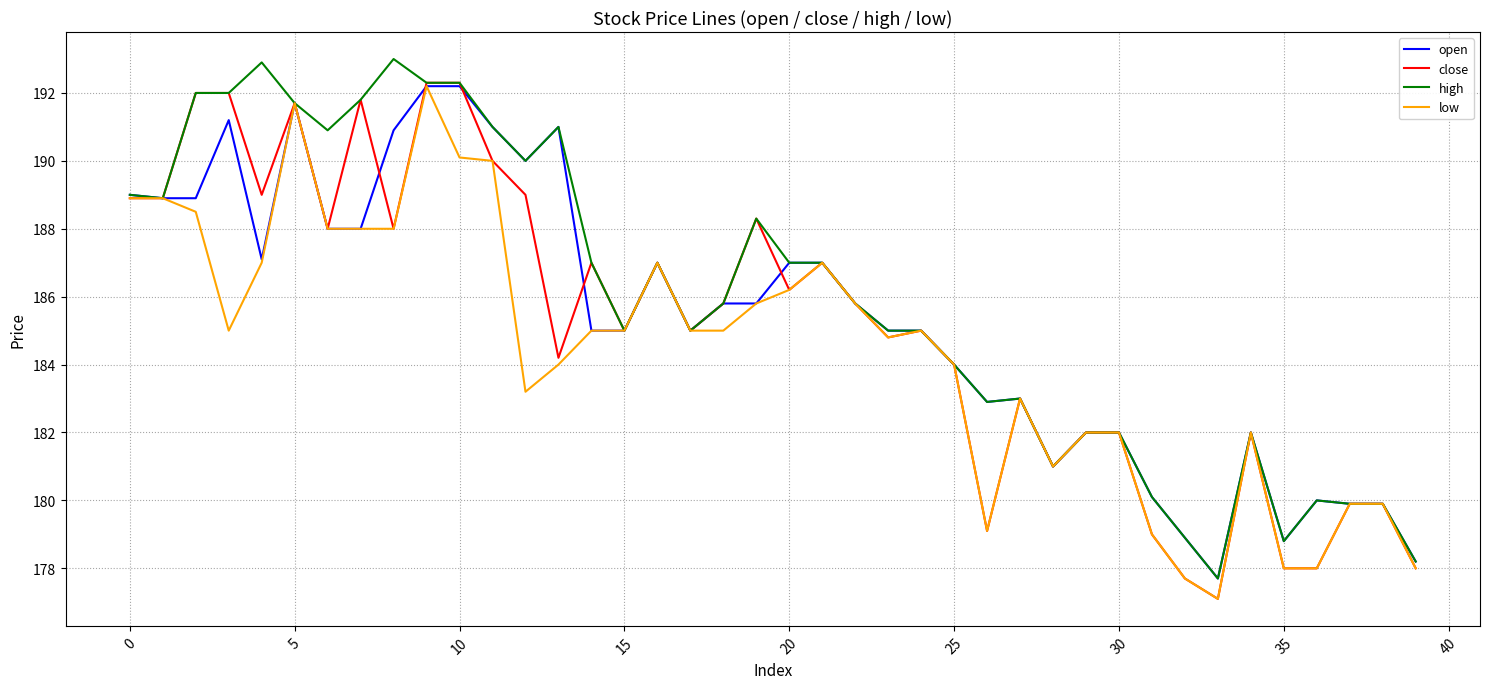

Which series has the largest total across all categories?

high